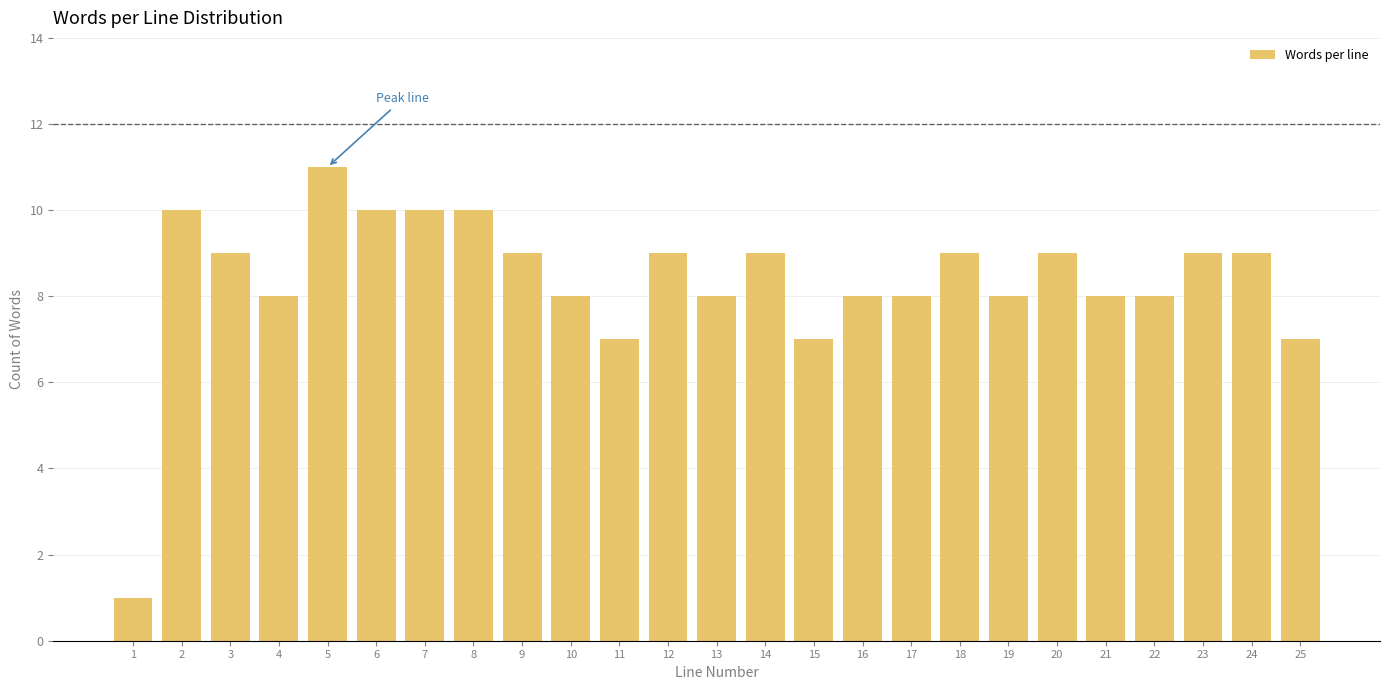

Reading left to right, what are all the values shown in this chart?

1	10	9	8	11	10	10	10	9	8	7	9	8	9	7	8	8	9	8	9	8	8	9	9	7